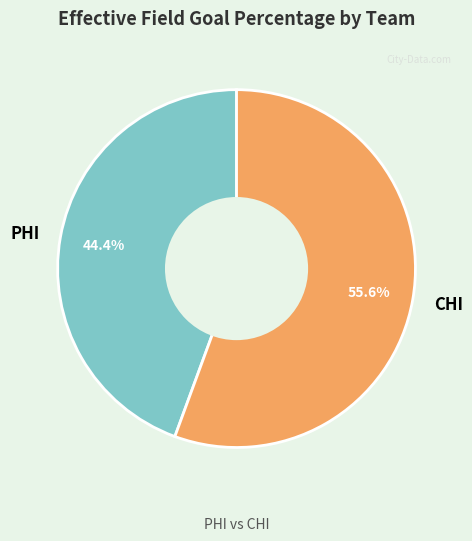

Count the number of slices in the pie.

2